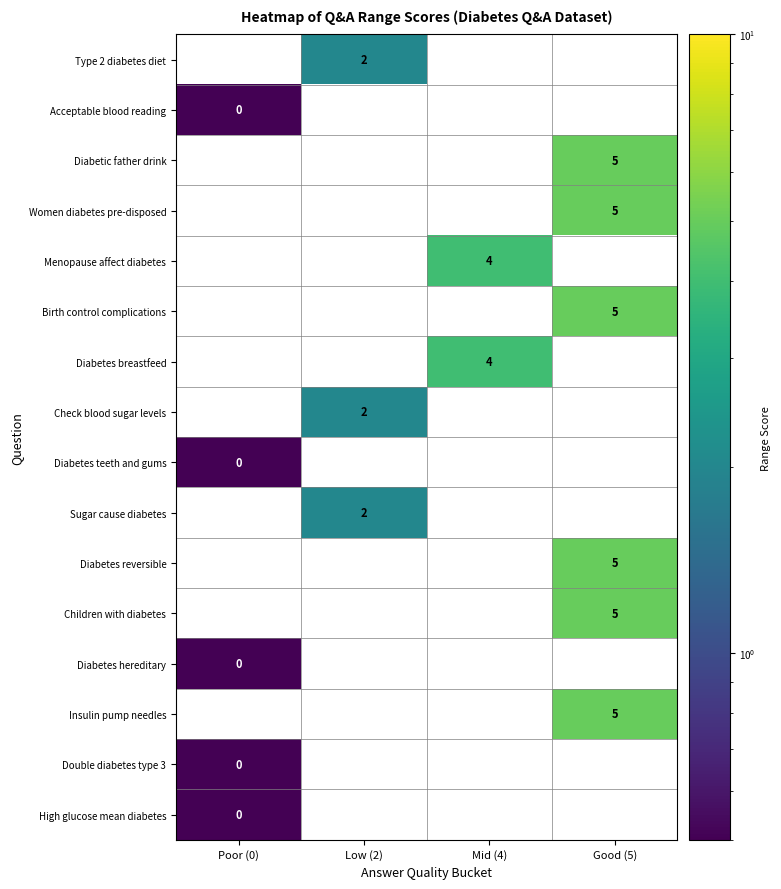

Count the number of data series in this chart.

16